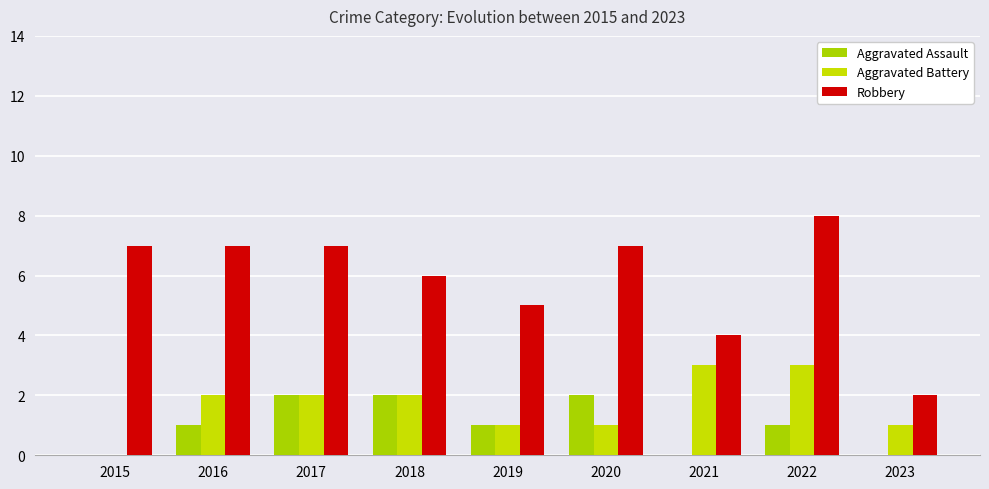

Reading right to left, transcribe all the data shown in this chart.

Aggravated Assault: 2023=0	2022=1	2021=0	2020=2	2019=1	2018=2	2017=2	2016=1	2015=0
Aggravated Battery: 2023=1	2022=3	2021=3	2020=1	2019=1	2018=2	2017=2	2016=2	2015=0
Robbery: 2023=2	2022=8	2021=4	2020=7	2019=5	2018=6	2017=7	2016=7	2015=7